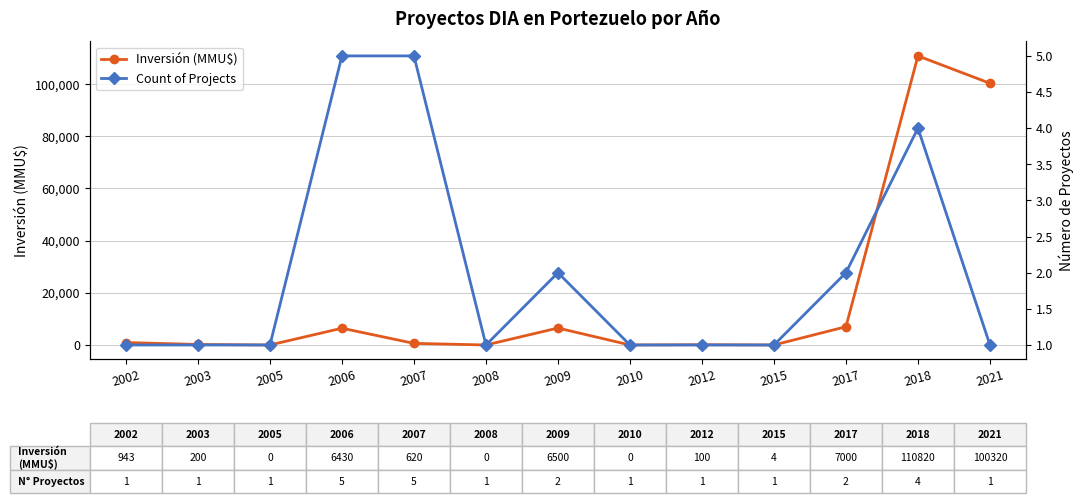

What is the difference between the maximum and minimum values in the Inversión (MMU$) series?

110820